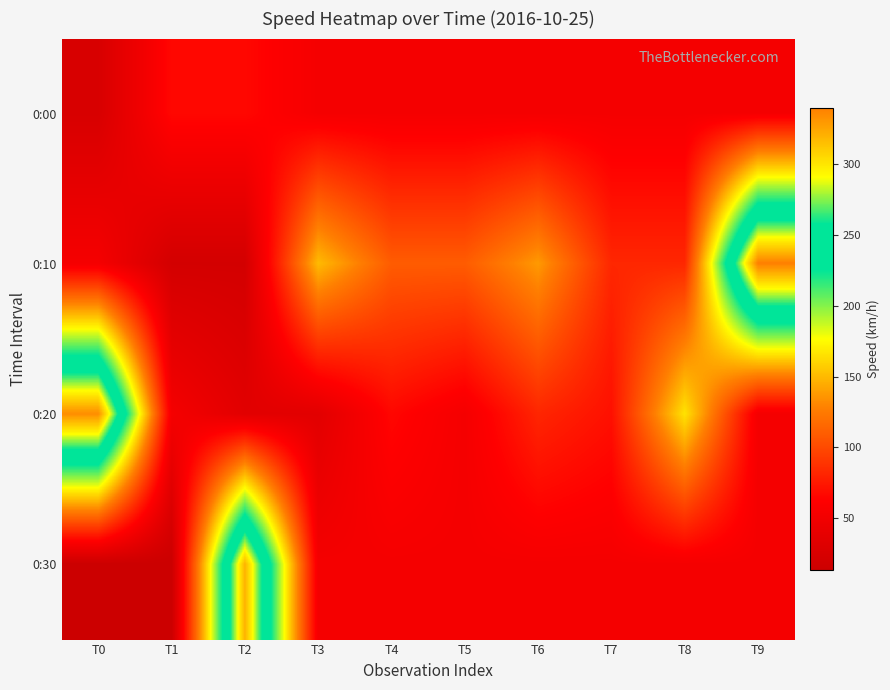

Reading left to right, extract all data points from this chart.

0:00: T0=25.4	T1=66.5	T2=66.5	T3=53.4	T4=53.4	T5=53.4	T6=53.4	T7=53.4	T8=53.4	T9=53.4
0:10: T0=53.4	T1=21.1	T2=21.1	T3=150.4	T4=109.4	T5=109.4	T6=137.6	T7=82.2	T8=82.2	T9=339.6
0:20: T0=334.1	T1=53.4	T2=35.1	T3=35.1	T4=65.8	T5=53.4	T6=81.6	T7=70.7	T8=166.0	T9=53.4
0:30: T0=13.2	T1=13.2	T2=319.7	T3=53.4	T4=53.4	T5=53.4	T6=53.4	T7=53.4	T8=53.4	T9=53.4